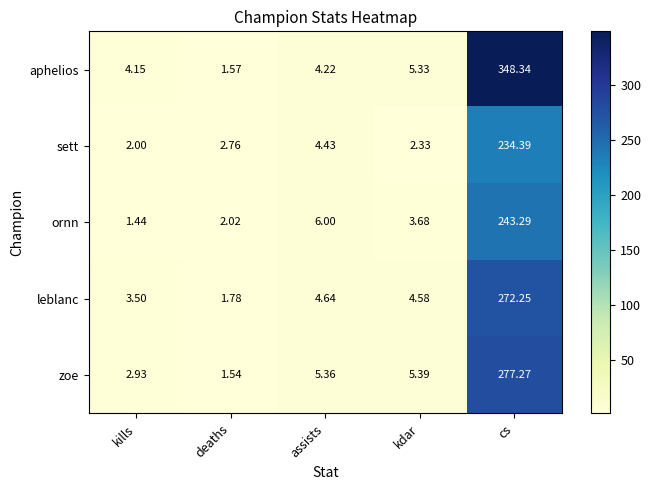

Which series has the largest total across all categories?

aphelios